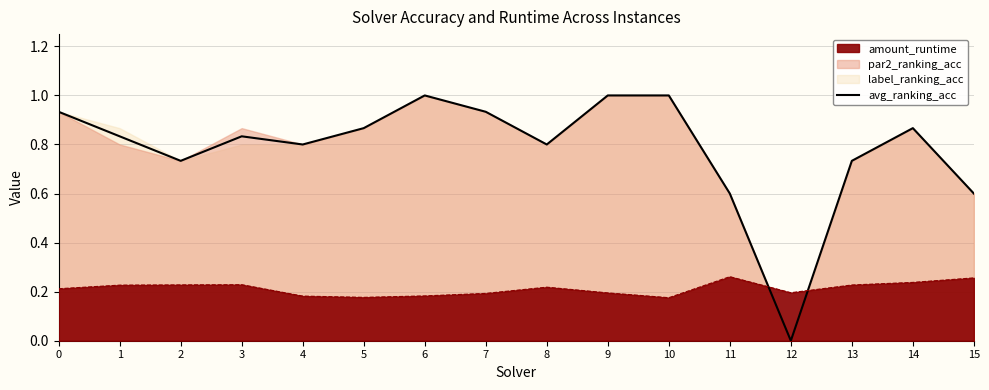

How many intersections are there between avg_ranking_acc and amount_runtime?

2